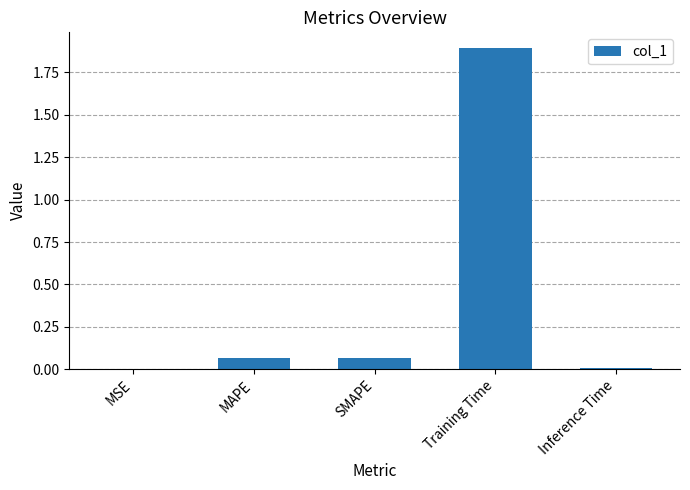

What is the maximum value shown in the chart?

1.9